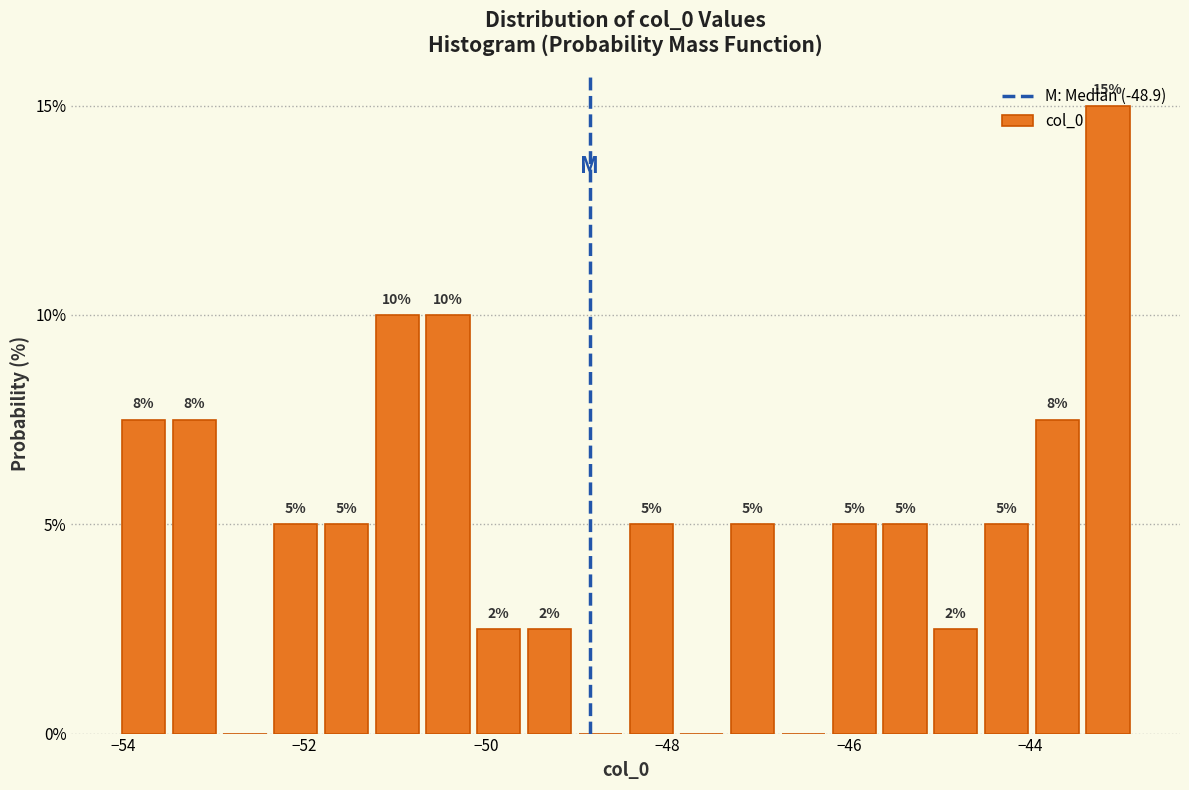

Around what value on the x-axis is the tallest bar? Give the approximate position of its centre, as read against the axis.

-43.2